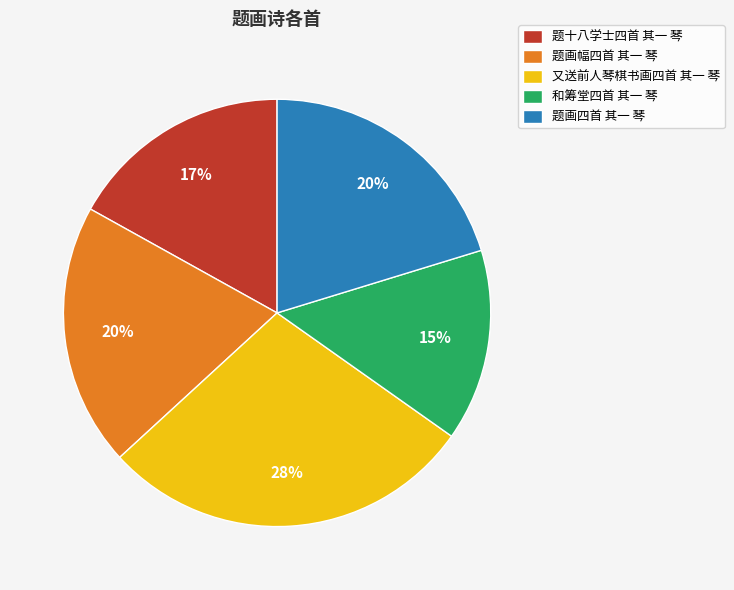

To the nearest percent, what is the average slice percentage?

20%